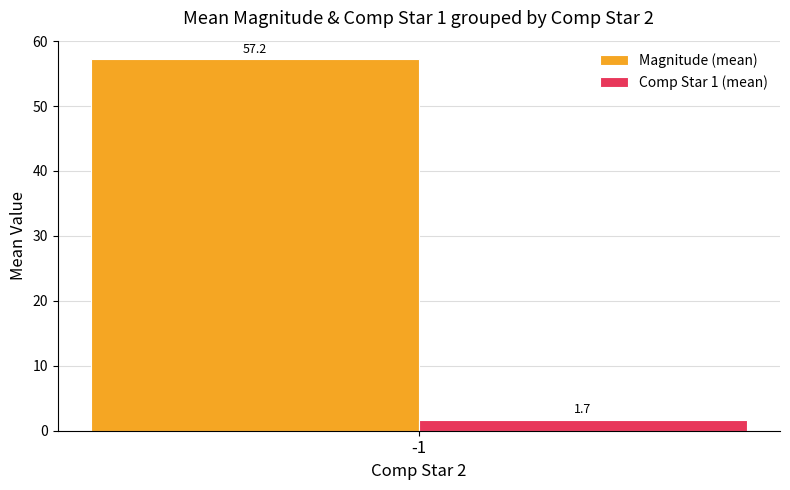

True or false: Magnitude (mean) has a value of 57.2 at -1.

True